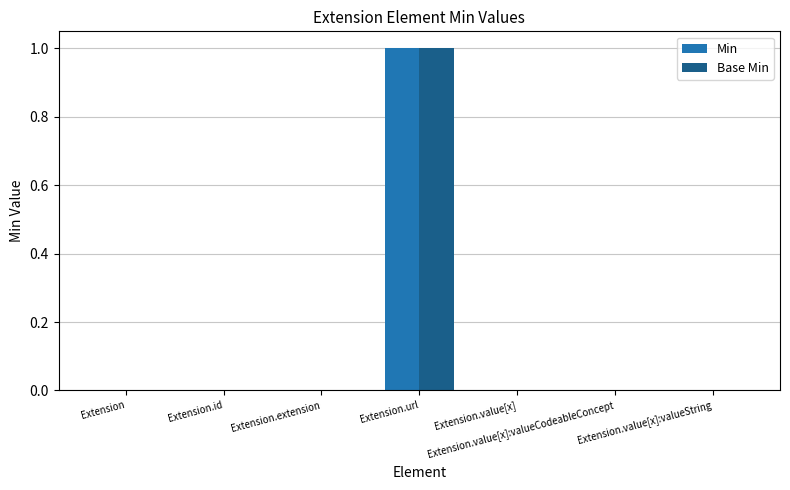

True or false: Min has a value of 1 at Extension.id.

False